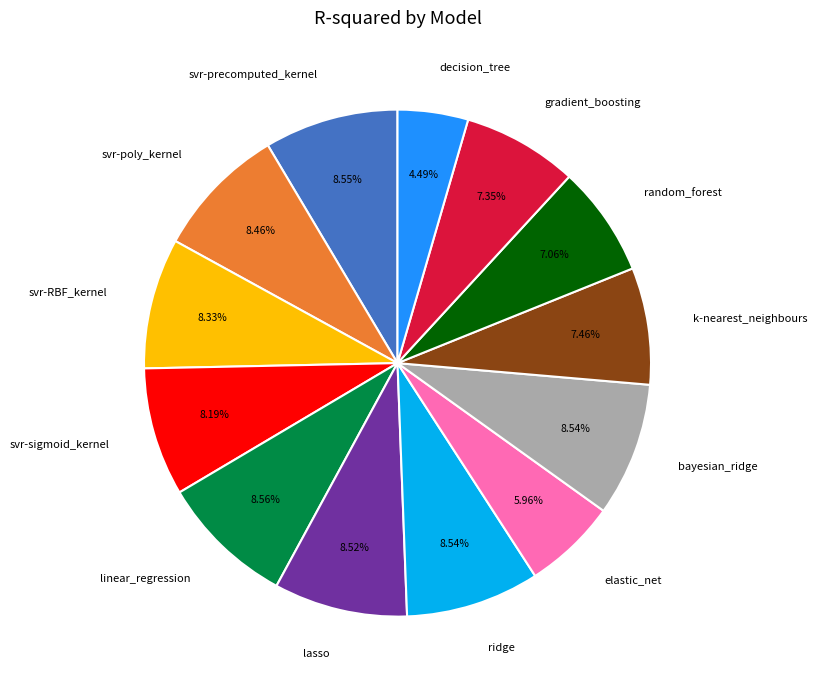

To the nearest percent, what is the average slice percentage?

8%